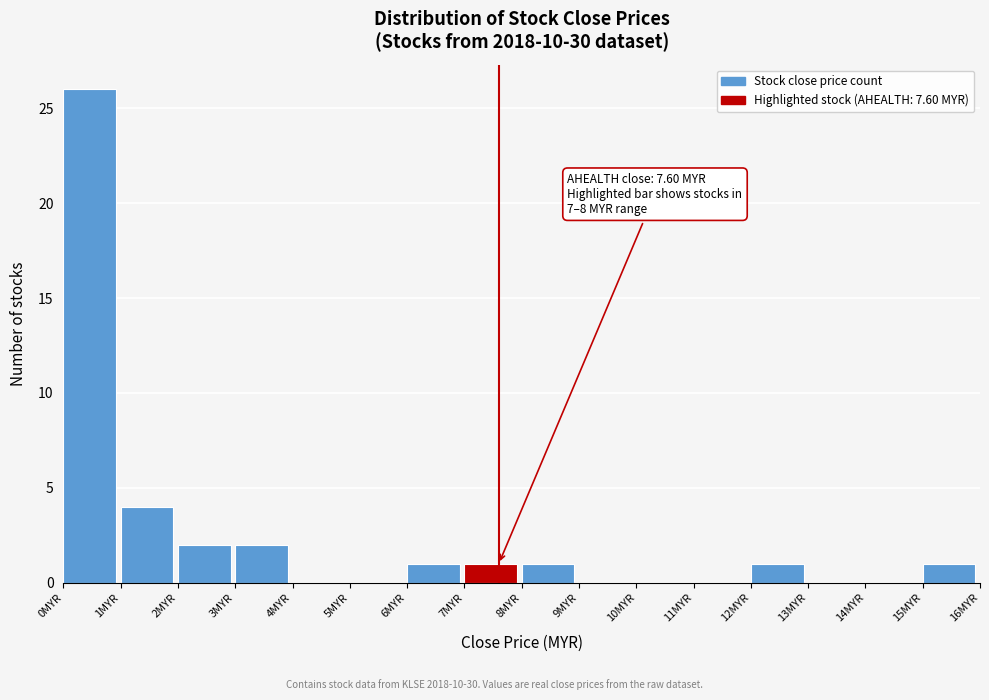

Over which range of the x-axis is the bar tallest?

0 to 1